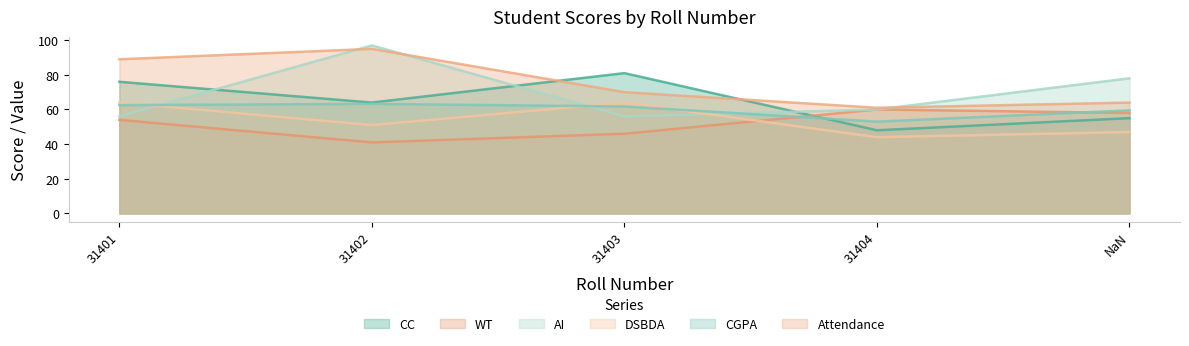

How many lines are shown in the chart?

6